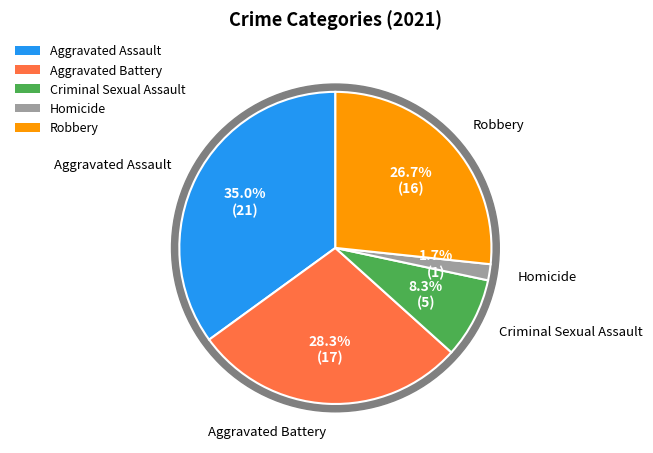

The Homicide slice represents 2% of the pie. True or false?

True